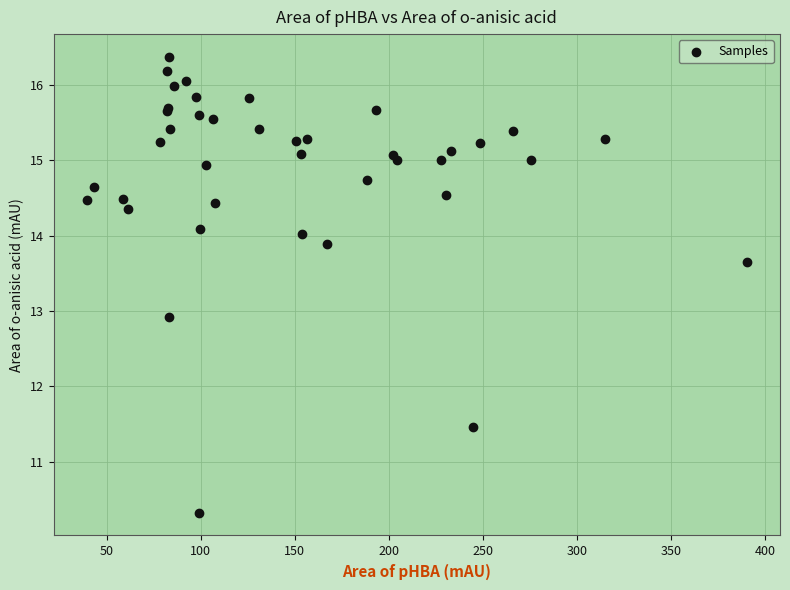

What Y value in the scatter plot is closest to 13?

12.9